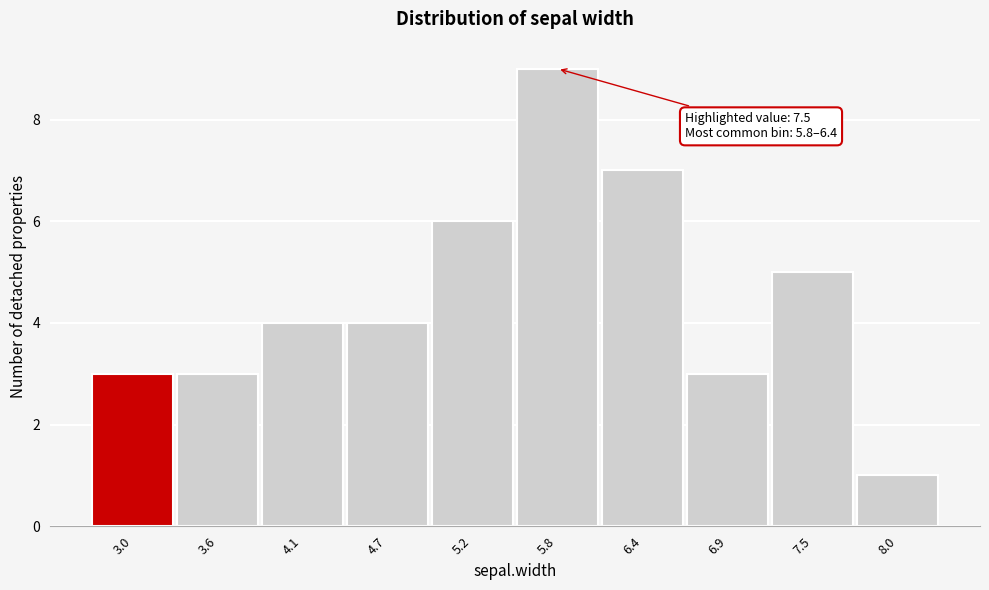

Reading left to right, transcribe all the data shown in this chart.

3	3	4	4	6	9	7	3	5	1